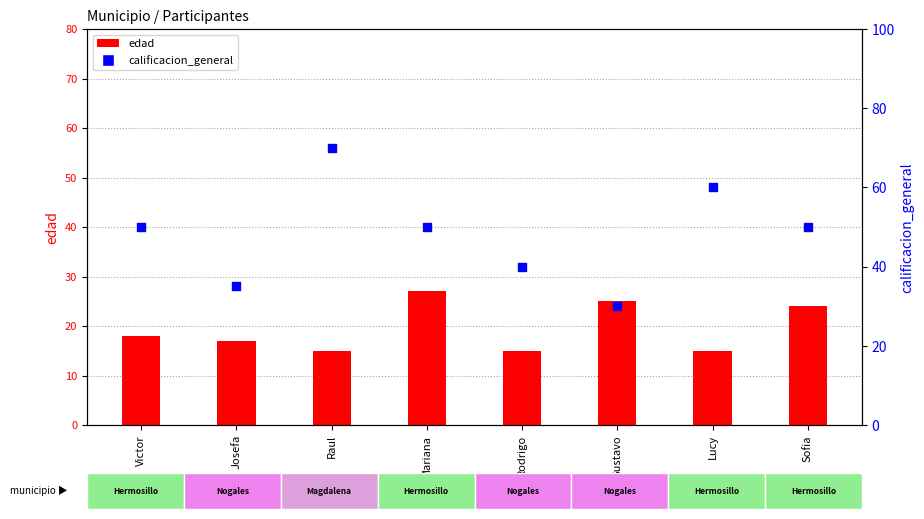

Which series has the largest total across all categories?

calificacion_general